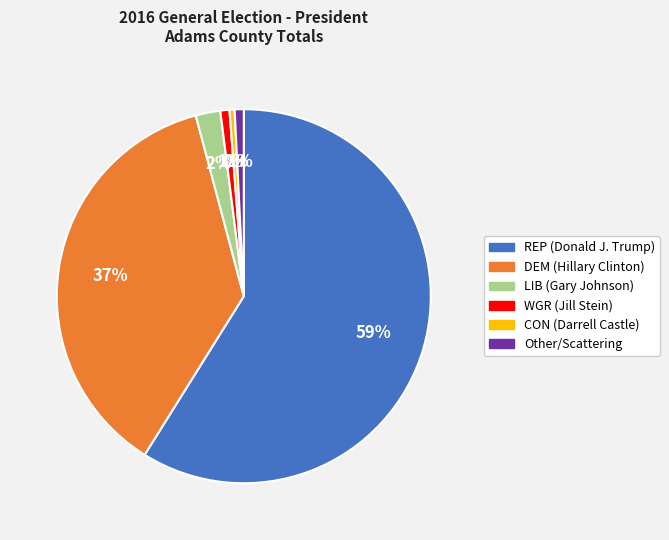

To the nearest percent, what portion does Other/Scattering represent?

1%